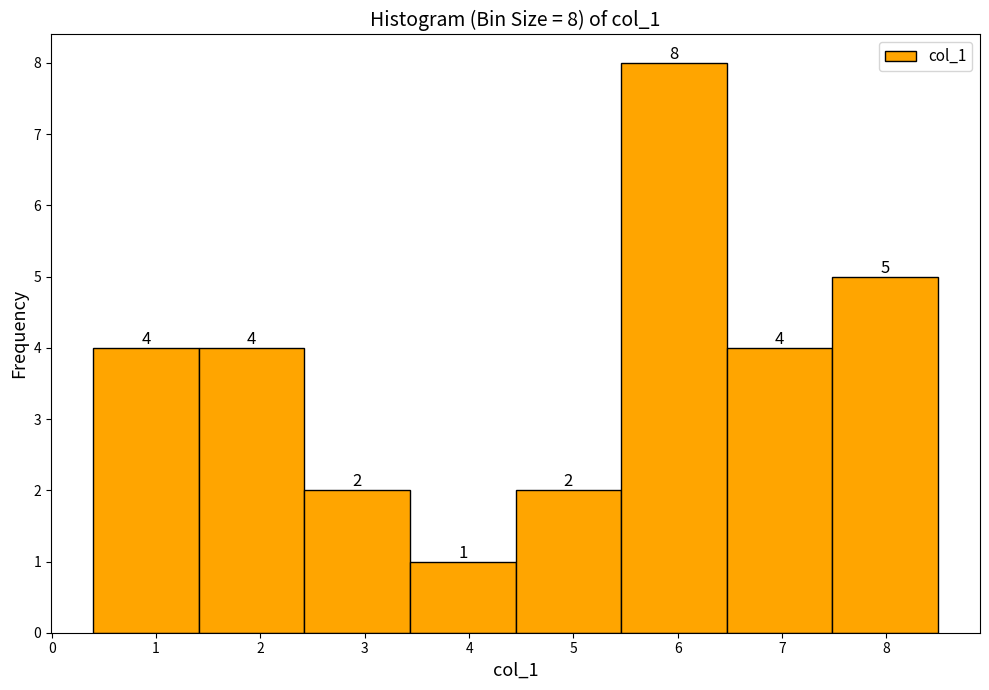

Which range on the x-axis has the tallest bar?

5.5 to 6.5